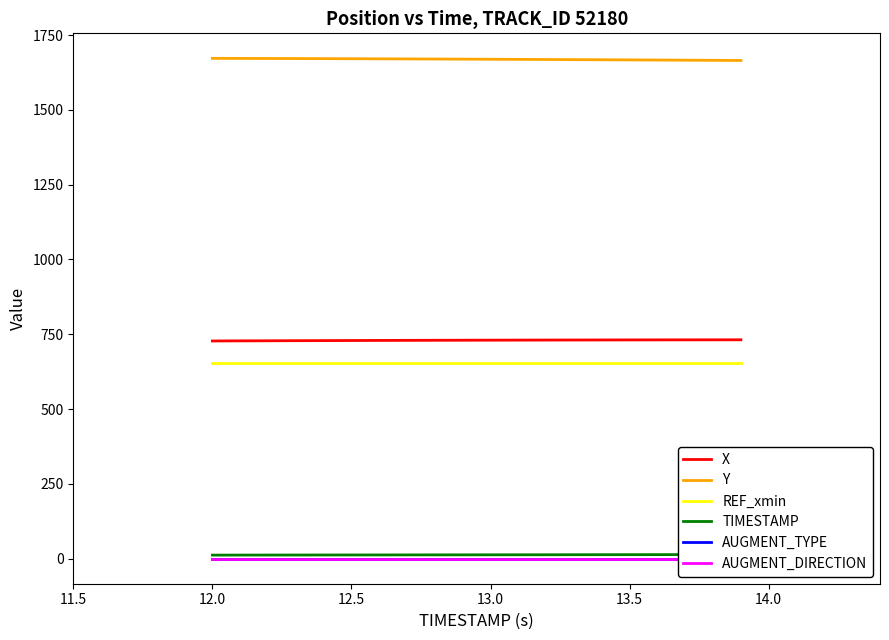

True or false: X and Y cross at least once.

False